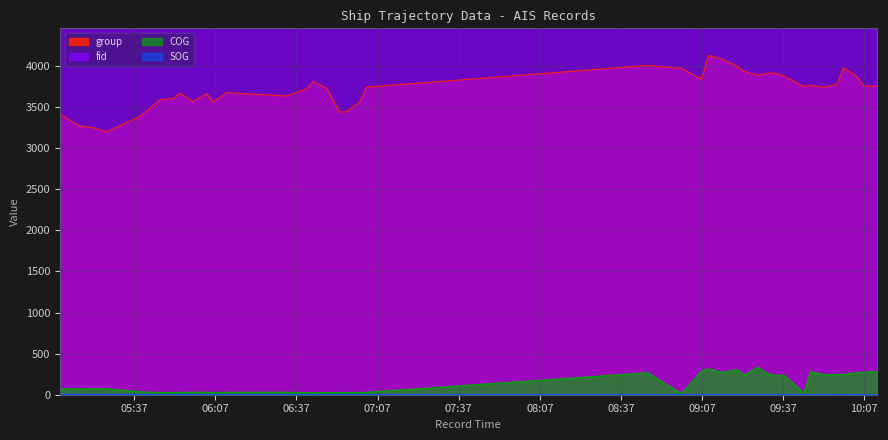

Which series has the widest spread of values?

fid